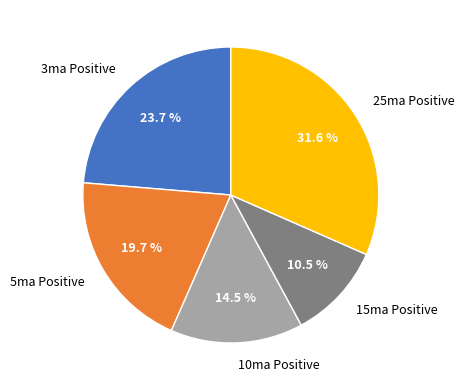

What is the ratio of the value at 25ma Positive to the value at 3ma Positive?

1.3